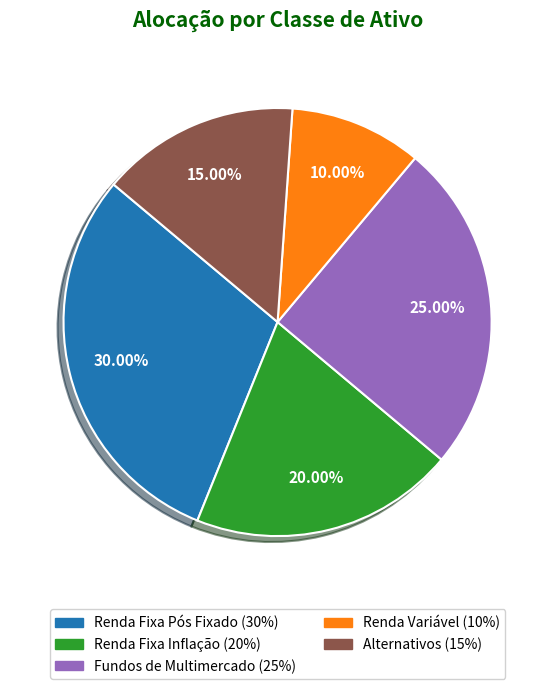

Is there a majority slice in this chart?

No